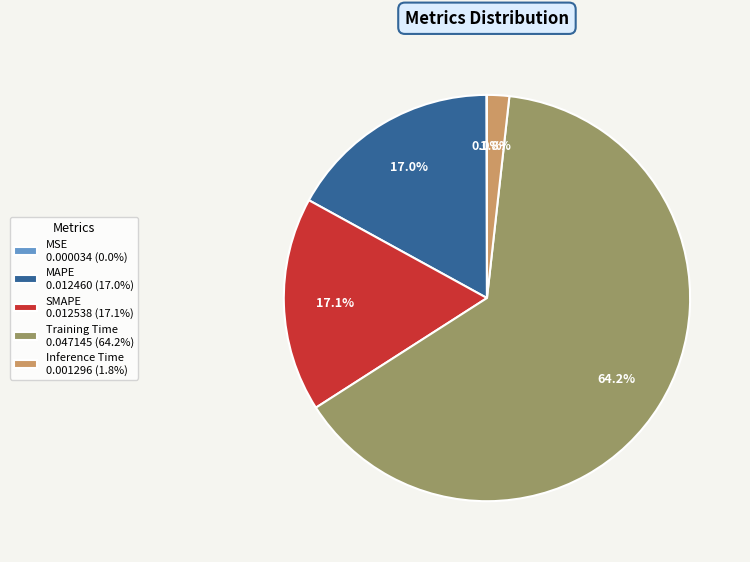

Does MAPE account for over 50% of the chart?

No